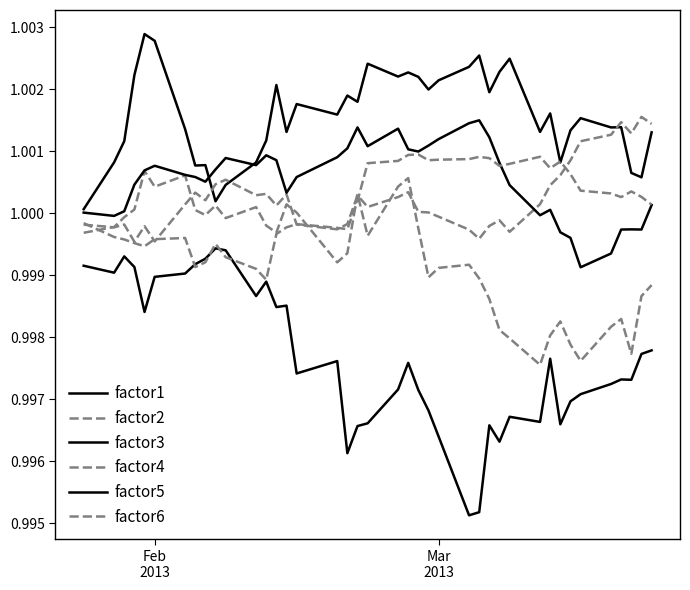

Does the chart have visible grid lines?

No